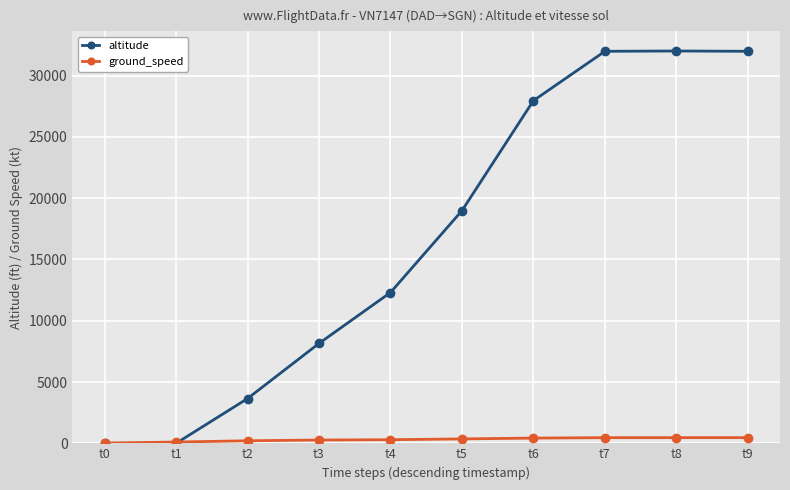

The value of ground_speed at t1 is 105. True or false?

True